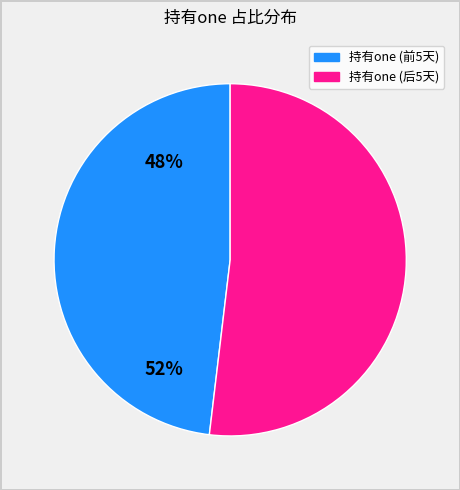

Is there any slice that represents more than half of the pie?

Yes